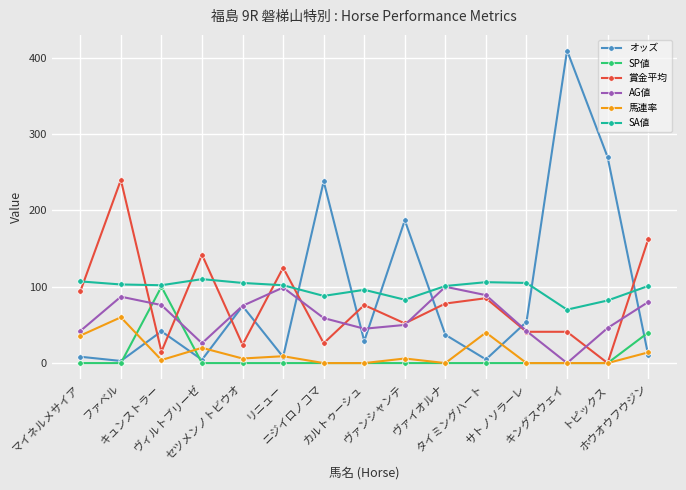

What are all the series names shown in the legend?

オッズ, SP値, 賞金平均, AG値, 馬連率, SA値